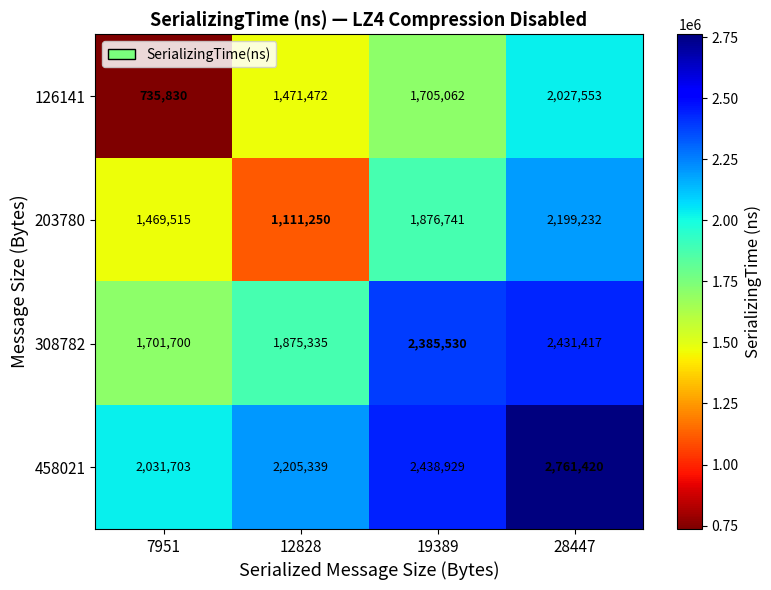

How many distinct data groups are displayed?

4